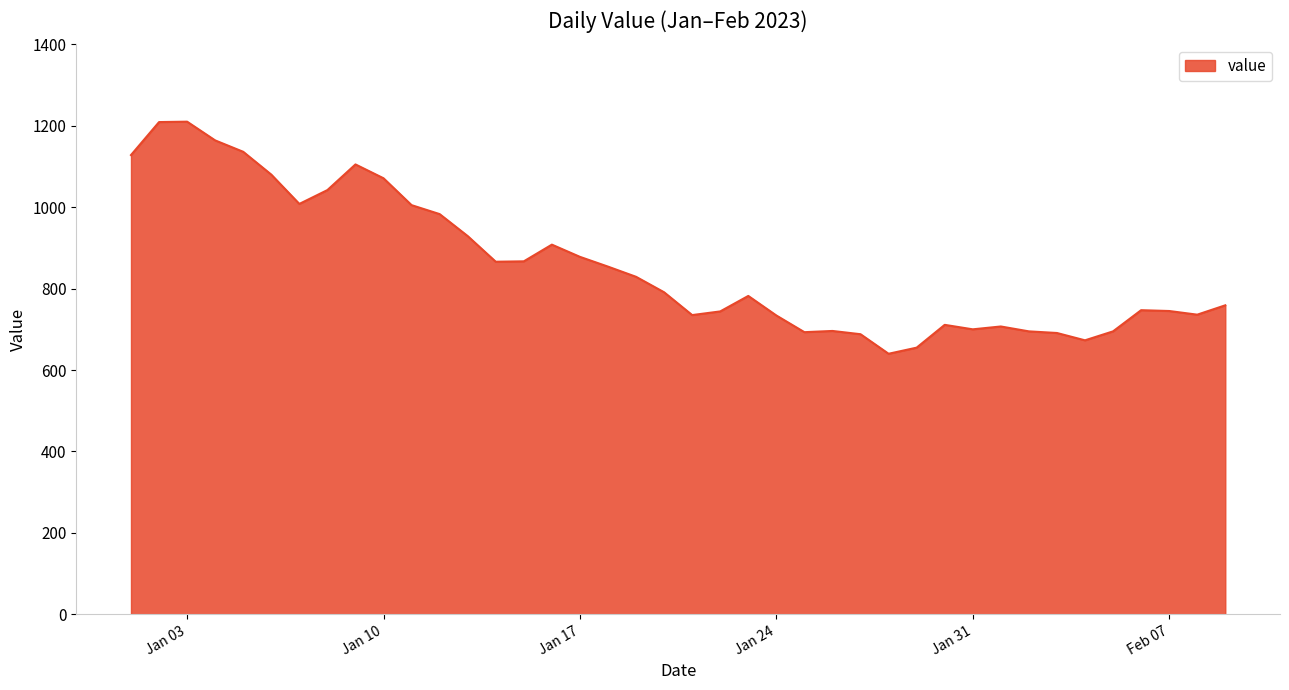

What is the difference between the maximum and minimum values?

570